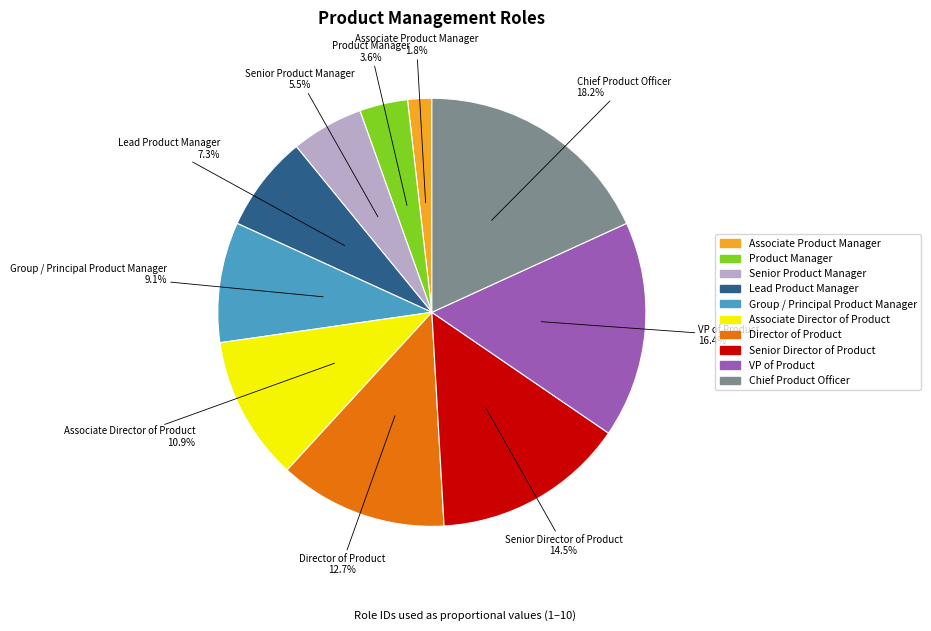

To the nearest percent, what portion does VP of Product represent?

16%